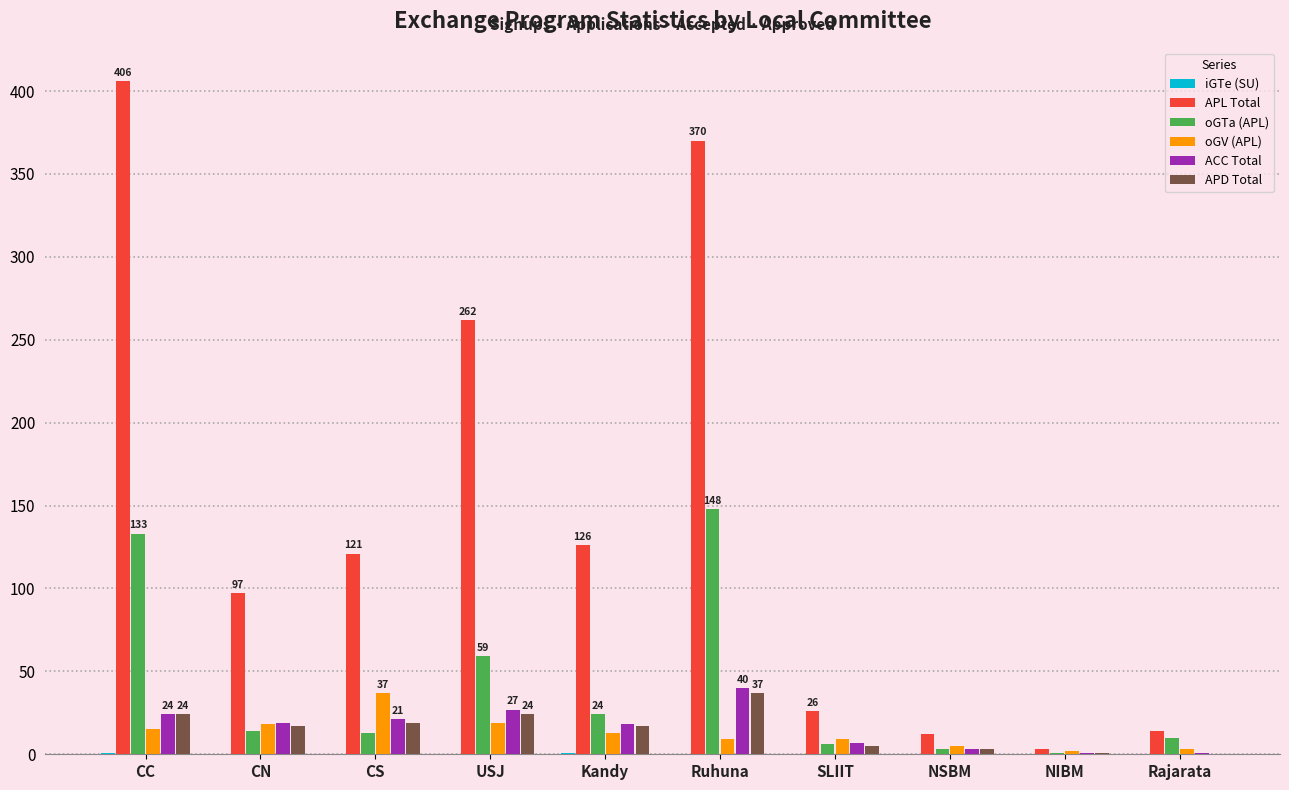

Does the chart contain stacked bars?

No